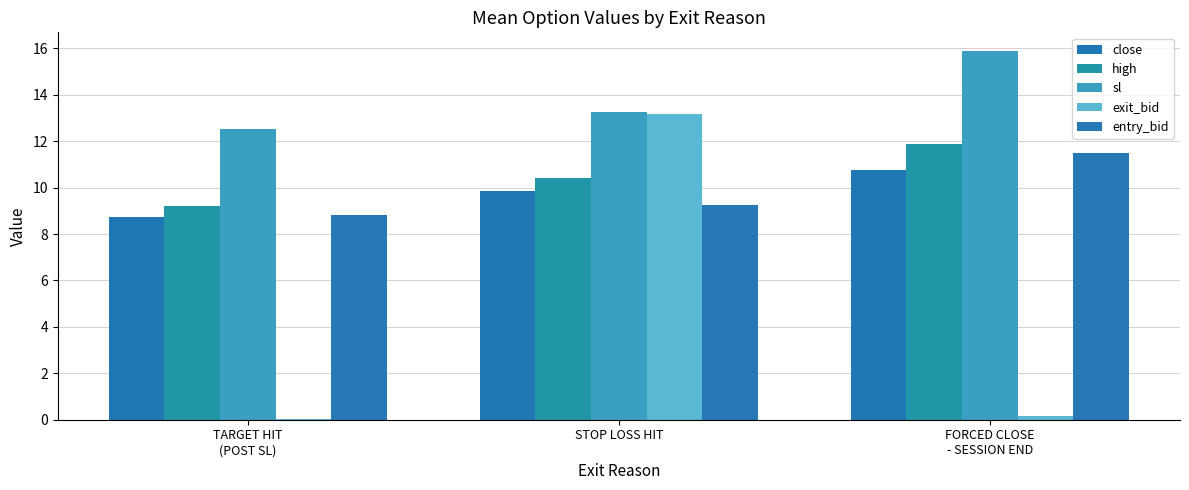

The value of exit_bid at TARGET HIT
(POST SL) is 0.1. True or false?

False